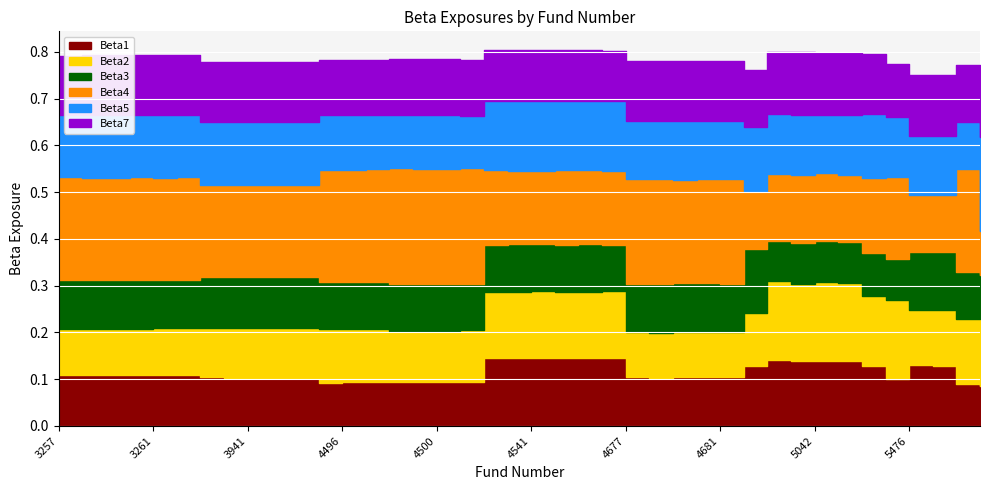

Reading left to right, transcribe all the data shown in this chart.

Beta1: 3257=0.1	3258=0.1	3259=0.1	3260=0.1	3261=0.1	3263=0.1	3931=0.1	3937=0.1	3941=0.1	3945=0.1	3956=0.1	4495=0.1	4496=0.1	4497=0.1	4498=0.1	4499=0.1	4500=0.1	4501=0.1	4539=0.1	4540=0.1	4541=0.1	4542=0.1	4543=0.1	4658=0.1	4677=0.1	4678=0.1	4679=0.1	4680=0.1	4681=0.1	4713=0.1	5039=0.1	5041=0.1	5042=0.1	5050=0.1	5056=0.1	5252=0.1	5476=0.1	5477=0.1	5922=0.1	5940=0.1
Beta2: 3257=0.1	3258=0.1	3259=0.1	3260=0.1	3261=0.1	3263=0.1	3931=0.1	3937=0.1	3941=0.1	3945=0.1	3956=0.1	4495=0.1	4496=0.1	4497=0.1	4498=0.1	4499=0.1	4500=0.1	4501=0.1	4539=0.1	4540=0.1	4541=0.1	4542=0.1	4543=0.1	4658=0.1	4677=0.1	4678=0.1	4679=0.1	4680=0.1	4681=0.1	4713=0.1	5039=0.2	5041=0.2	5042=0.2	5050=0.2	5056=0.1	5252=0.2	5476=0.1	5477=0.1	5922=0.1	5940=0.2
Beta3: 3257=0.1	3258=0.1	3259=0.1	3260=0.1	3261=0.1	3263=0.1	3931=0.1	3937=0.1	3941=0.1	3945=0.1	3956=0.1	4495=0.1	4496=0.1	4497=0.1	4498=0.1	4499=0.1	4500=0.1	4501=0.1	4539=0.1	4540=0.1	4541=0.1	4542=0.1	4543=0.1	4658=0.1	4677=0.1	4678=0.1	4679=0.1	4680=0.1	4681=0.1	4713=0.1	5039=0.1	5041=0.1	5042=0.1	5050=0.1	5056=0.1	5252=0.1	5476=0.1	5477=0.1	5922=0.1	5940=0.1
Beta4: 3257=0.2	3258=0.2	3259=0.2	3260=0.2	3261=0.2	3263=0.2	3931=0.2	3937=0.2	3941=0.2	3945=0.2	3956=0.2	4495=0.2	4496=0.2	4497=0.2	4498=0.2	4499=0.2	4500=0.2	4501=0.2	4539=0.2	4540=0.2	4541=0.2	4542=0.2	4543=0.2	4658=0.2	4677=0.2	4678=0.2	4679=0.2	4680=0.2	4681=0.2	4713=0.1	5039=0.1	5041=0.1	5042=0.1	5050=0.1	5056=0.2	5252=0.2	5476=0.1	5477=0.1	5922=0.2	5940=0.1
Beta5: 3257=0.1	3258=0.1	3259=0.1	3260=0.1	3261=0.1	3263=0.1	3931=0.1	3937=0.1	3941=0.1	3945=0.1	3956=0.1	4495=0.1	4496=0.1	4497=0.1	4498=0.1	4499=0.1	4500=0.1	4501=0.1	4539=0.1	4540=0.1	4541=0.1	4542=0.1	4543=0.1	4658=0.1	4677=0.1	4678=0.1	4679=0.1	4680=0.1	4681=0.1	4713=0.1	5039=0.1	5041=0.1	5042=0.1	5050=0.1	5056=0.1	5252=0.1	5476=0.1	5477=0.1	5922=0.1	5940=0.2
Beta7: 3257=0.1	3258=0.1	3259=0.1	3260=0.1	3261=0.1	3263=0.1	3931=0.1	3937=0.1	3941=0.1	3945=0.1	3956=0.1	4495=0.1	4496=0.1	4497=0.1	4498=0.1	4499=0.1	4500=0.1	4501=0.1	4539=0.1	4540=0.1	4541=0.1	4542=0.1	4543=0.1	4658=0.1	4677=0.1	4678=0.1	4679=0.1	4680=0.1	4681=0.1	4713=0.1	5039=0.1	5041=0.1	5042=0.1	5050=0.1	5056=0.1	5252=0.1	5476=0.1	5477=0.1	5922=0.1	5940=0.1